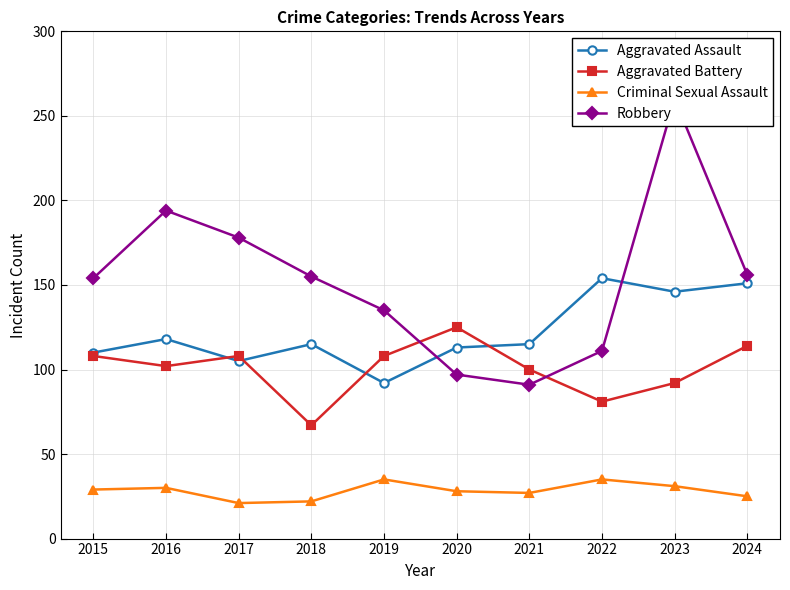

True or false: Criminal Sexual Assault has more than 1 interior local peaks.

True